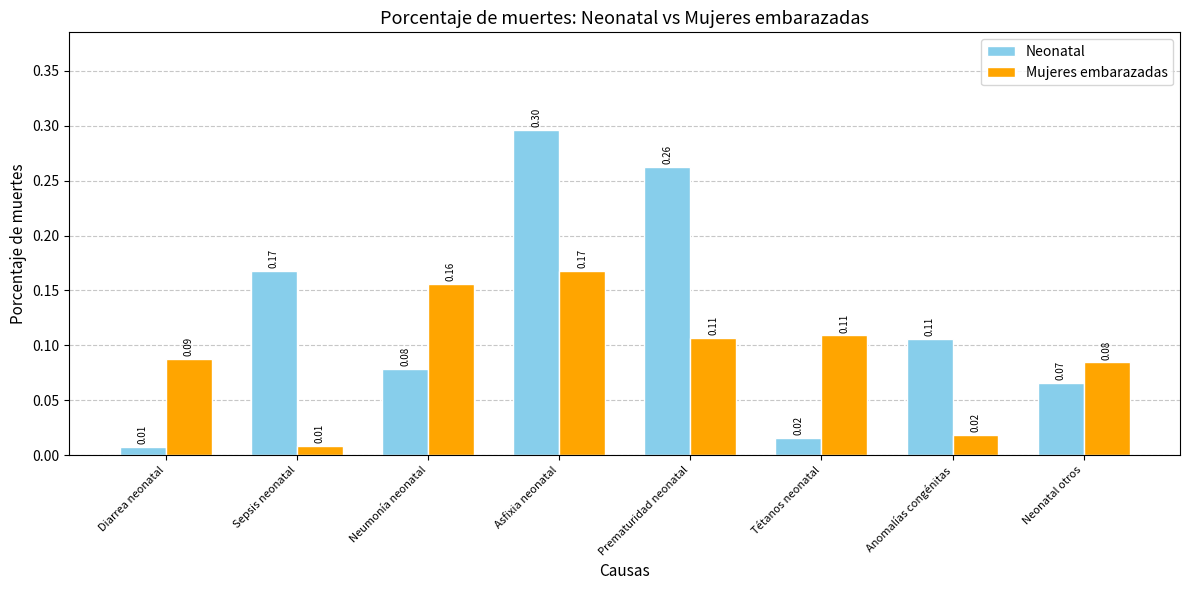

At which label does Mujeres embarazadas reach its minimum?

Sepsis neonatal